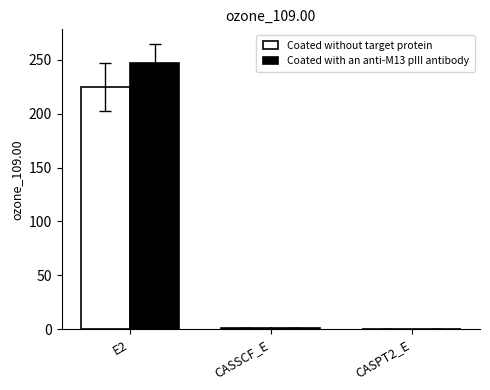

What is the highest value of the Coated without target protein series?

224.6